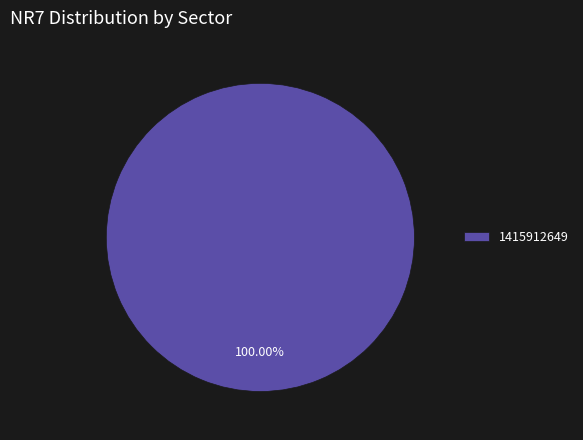

Is there a majority slice in this chart?

Yes